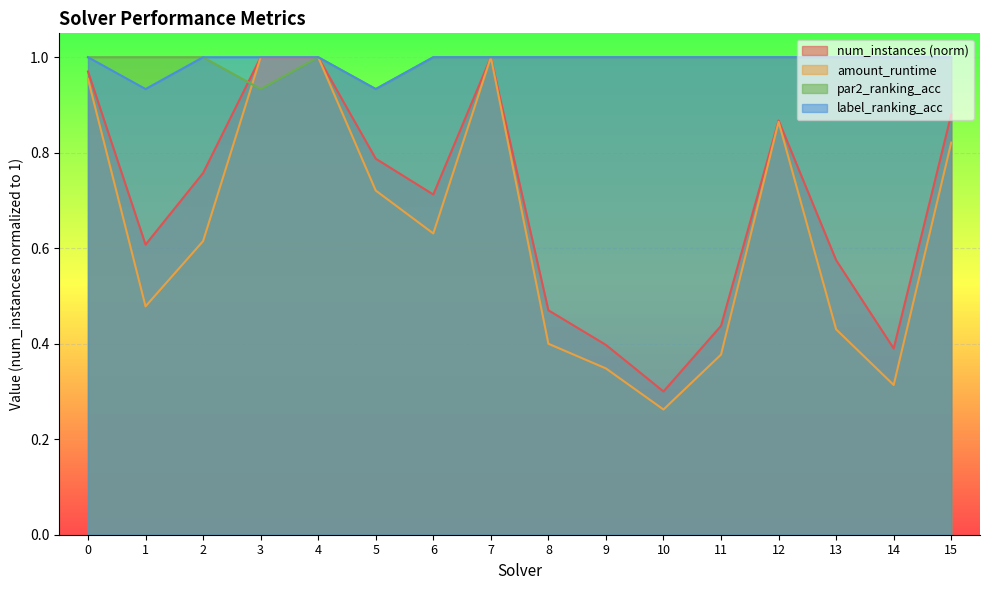

True or false: num_instances and label_ranking_acc intersect in this chart.

False